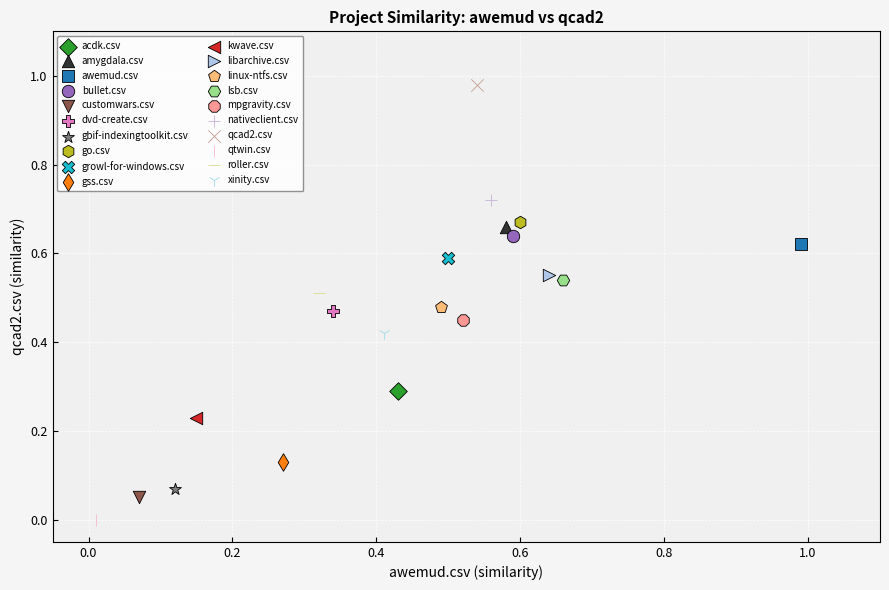

Which series contains the highest Y value?

qcad2.csv